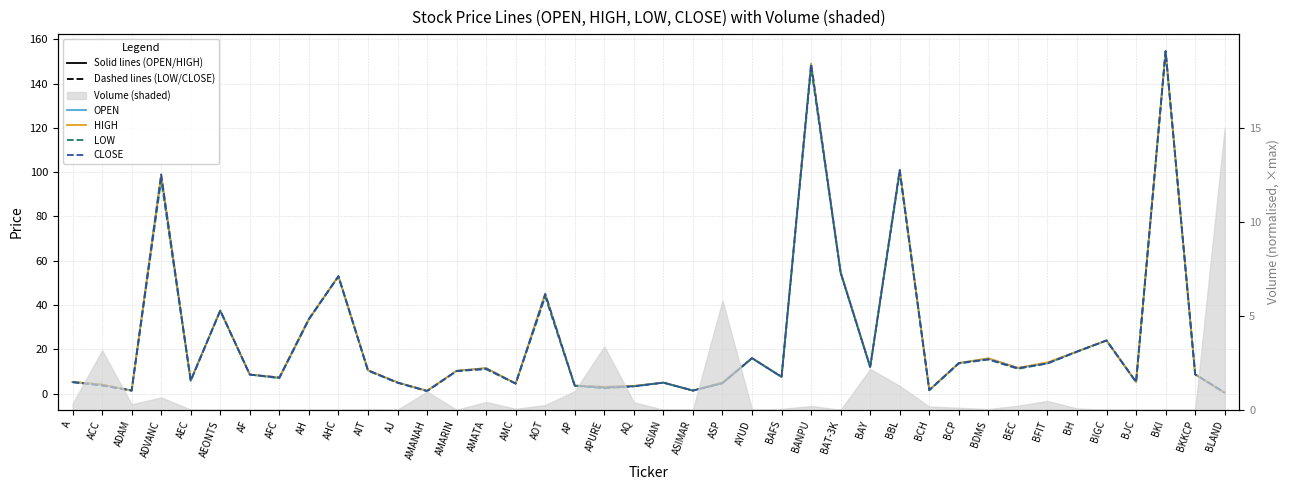

Is the value of OPEN at BCP greater than the value of CLOSE at AYUD?

No